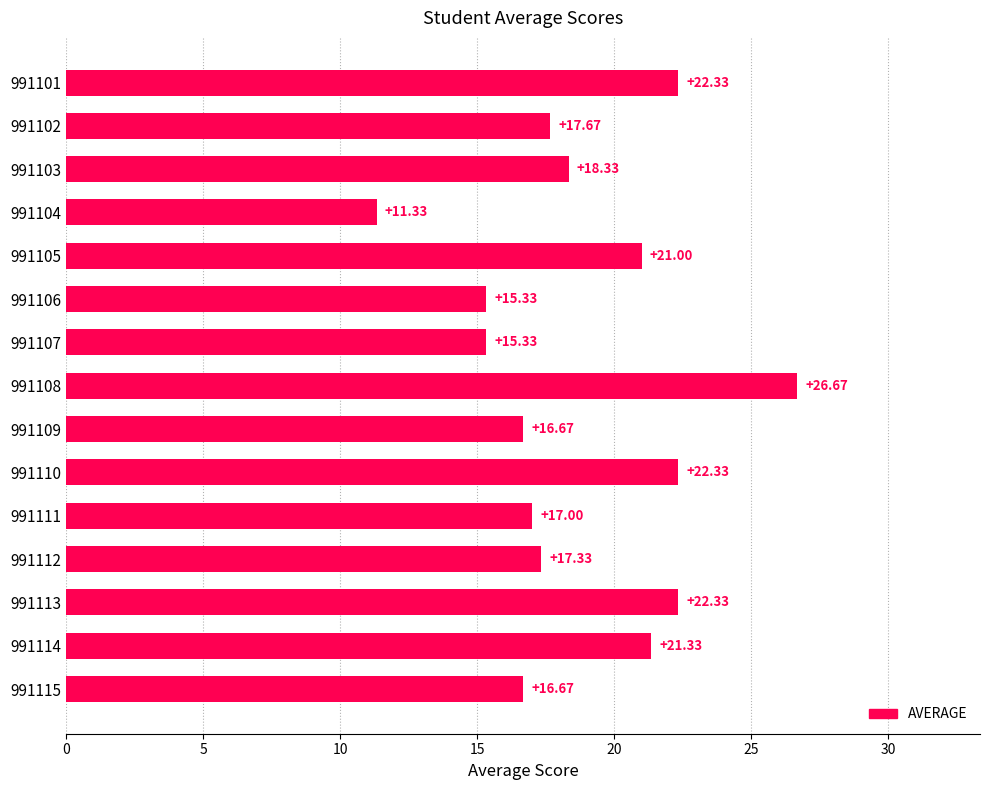

What is the difference between the maximum and minimum values?

15.3